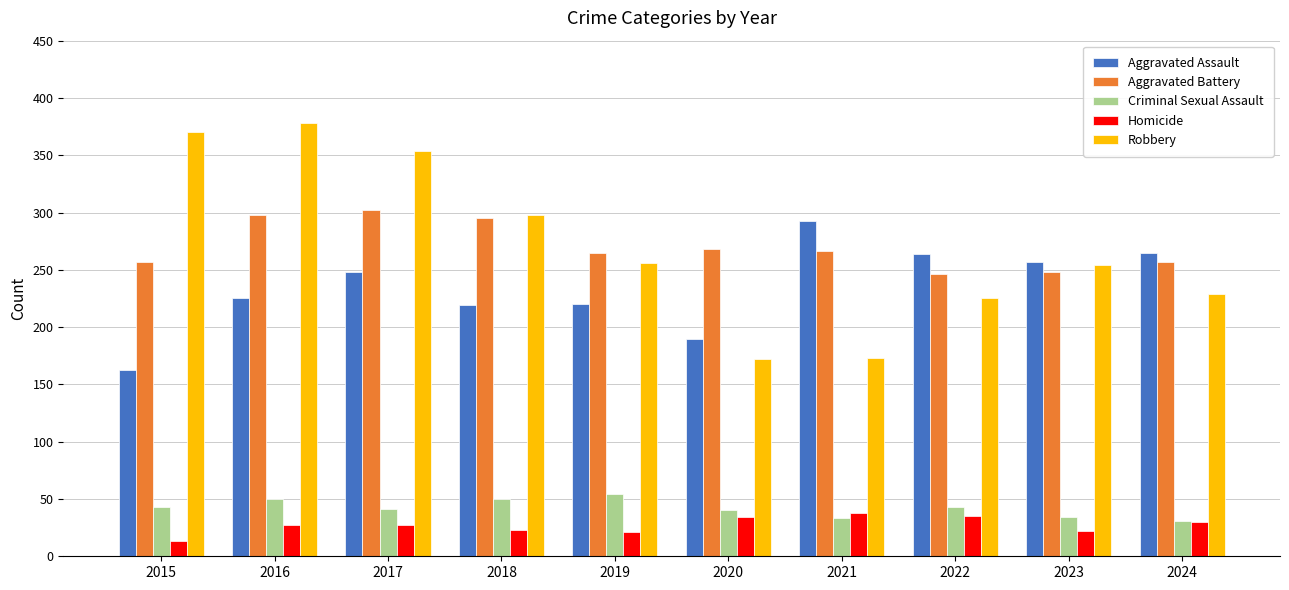

Count the number of data series in this chart.

5